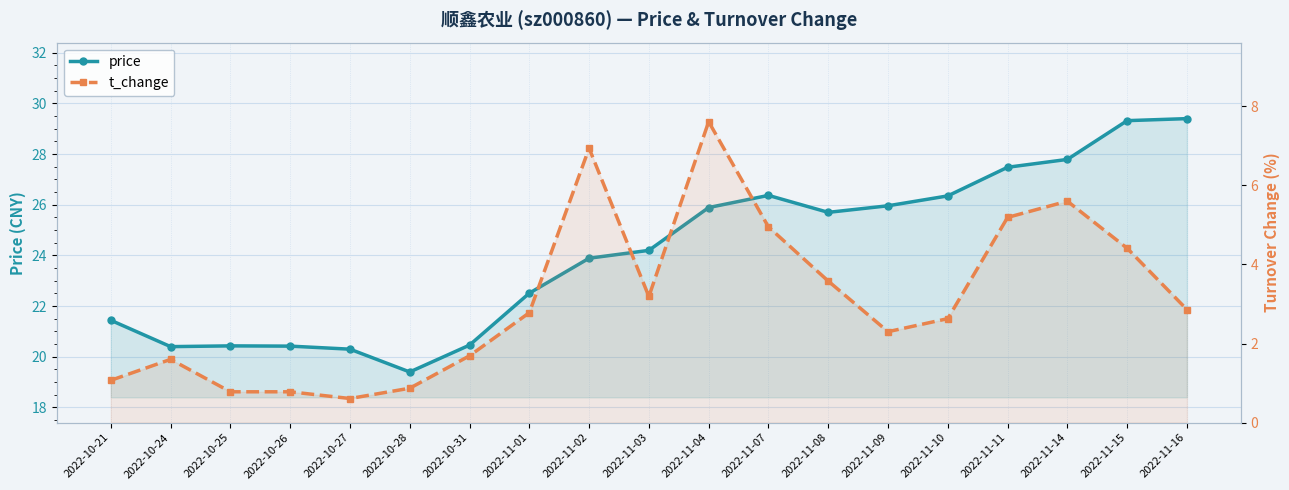

How many lines are shown in the chart?

2